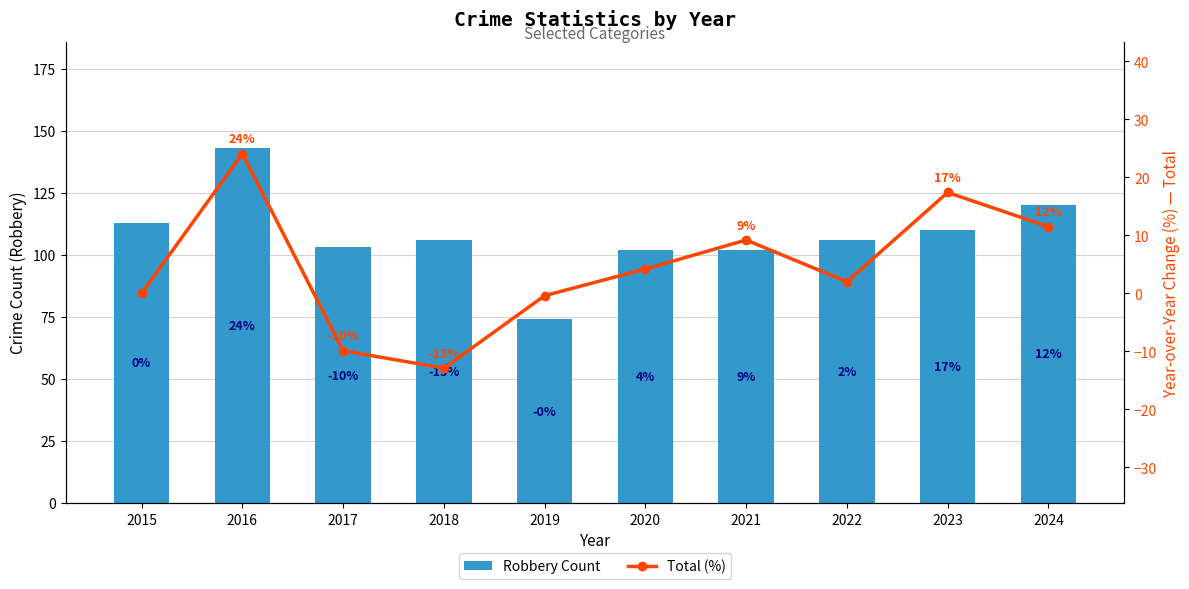

What are all the series names shown in the legend?

Robbery Count, Total (%)